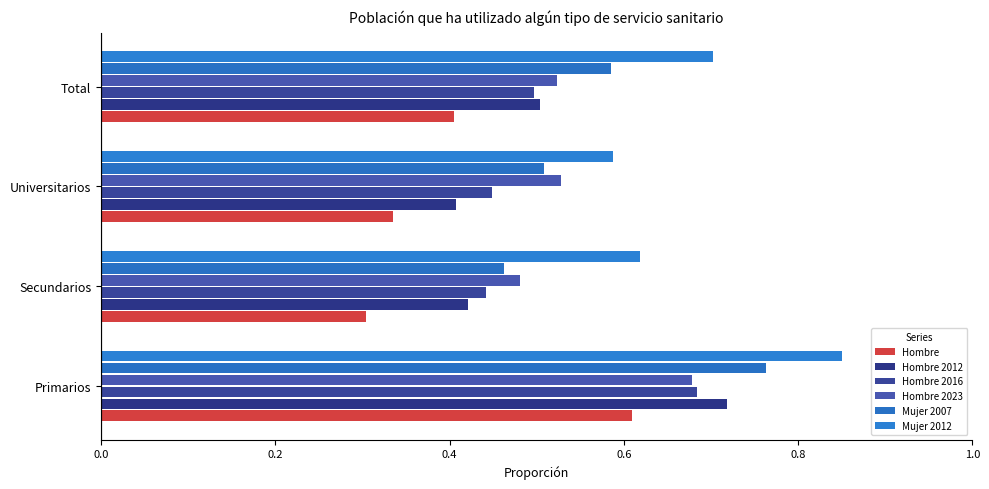

Reading left to right, transcribe all the data shown in this chart.

Hombre: 0.6	0.3	0.3	0.4
Hombre 2012: 0.7	0.4	0.4	0.5
Hombre 2016: 0.7	0.4	0.4	0.5
Hombre 2023: 0.7	0.5	0.5	0.5
Mujer 2007: 0.8	0.5	0.5	0.6
Mujer 2012: 0.9	0.6	0.6	0.7